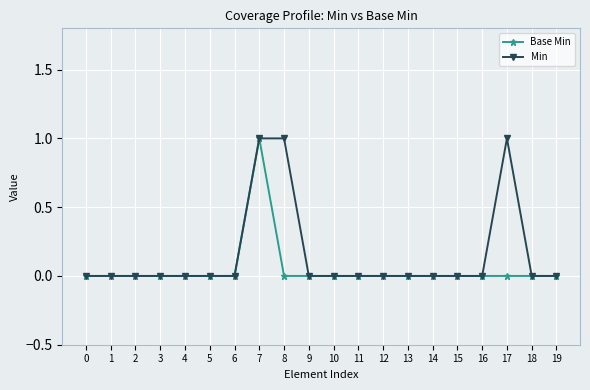

What is the value of the Min point at the 18th from the left?

1